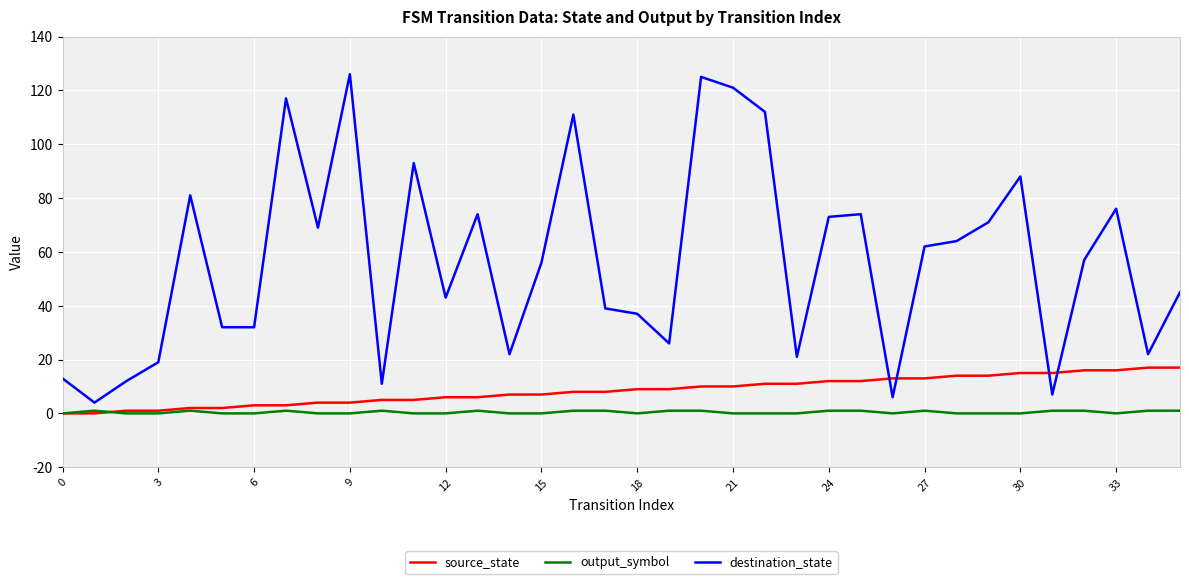

Which series has the widest spread of values?

destination_state